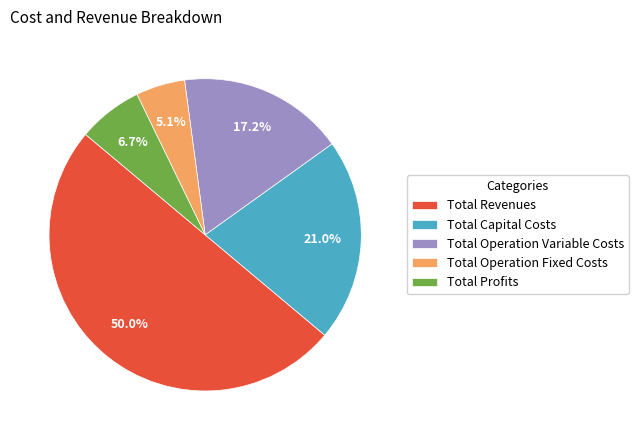

To the nearest percent, what is the difference between the Total Operation Variable Costs and Total Capital Costs slice percentages?

4%